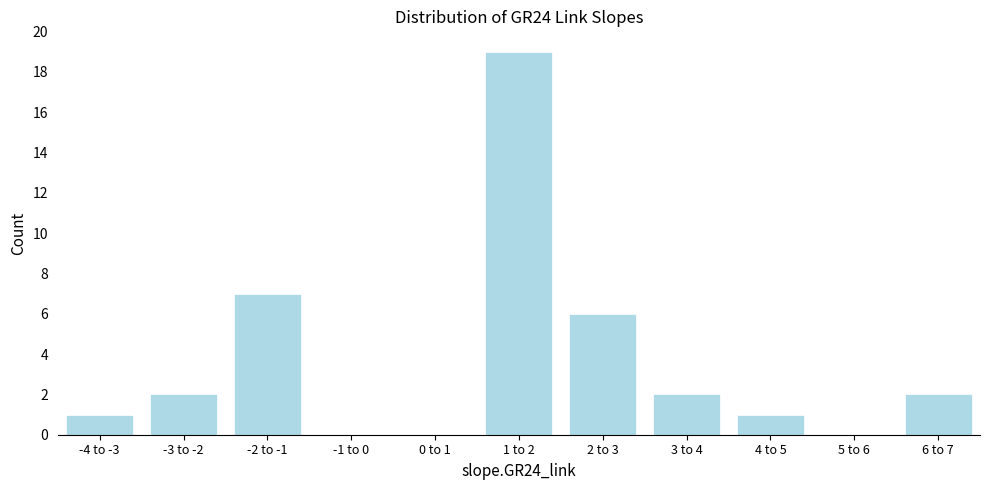

Reading left to right, transcribe all the data shown in this chart.

-4 to -3=1	-3 to -2=2	-2 to -1=7	-1 to 0=0	0 to 1=0	1 to 2=19	2 to 3=6	3 to 4=2	4 to 5=1	5 to 6=0	6 to 7=2